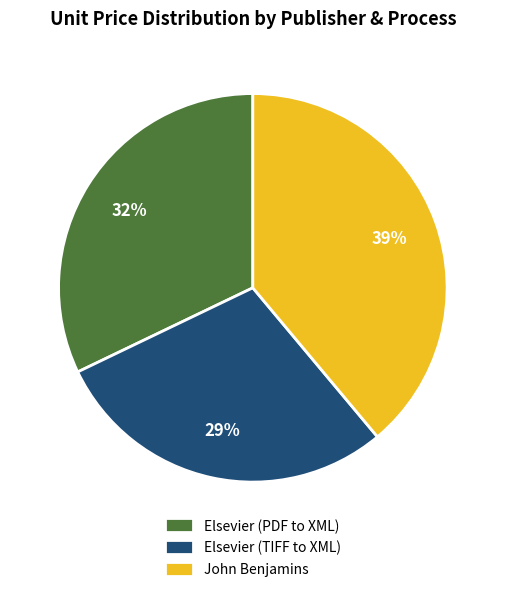

Does Elsevier (PDF to XML) represent more than half of the total?

No